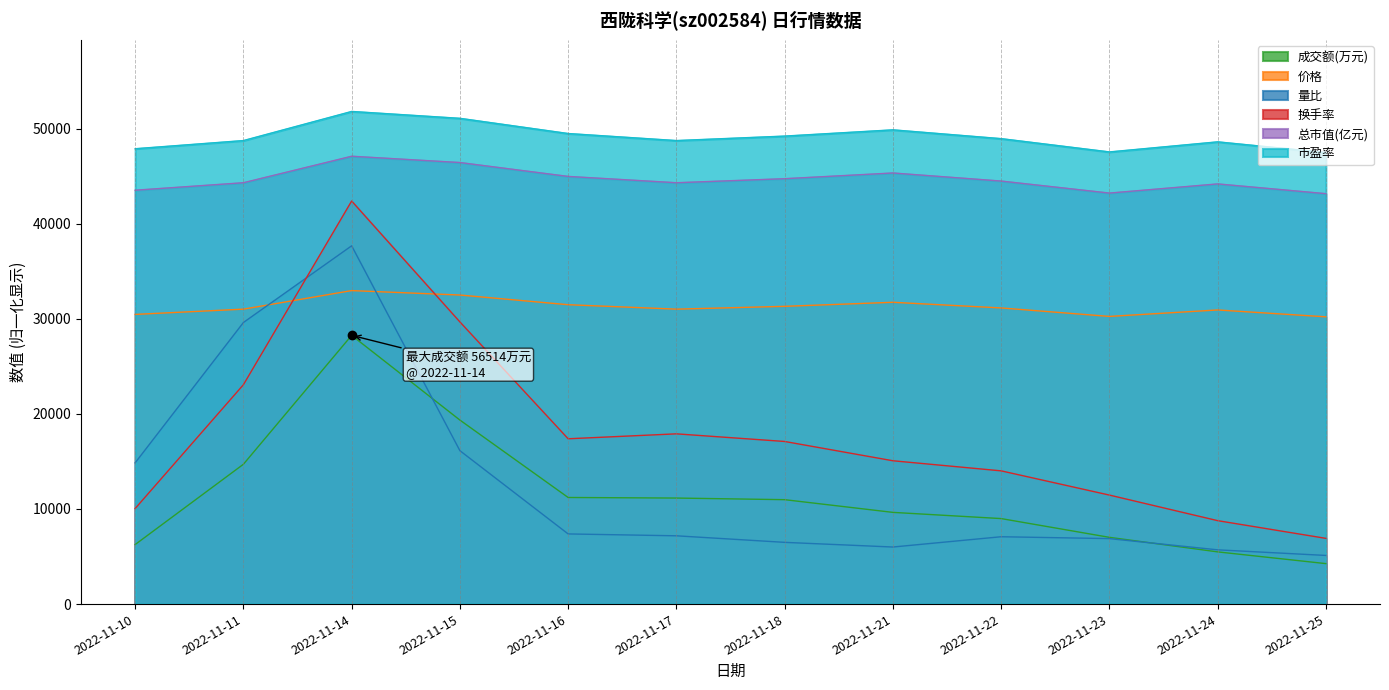

True or false: 量比 and 成交额(万元) intersect in this chart.

True